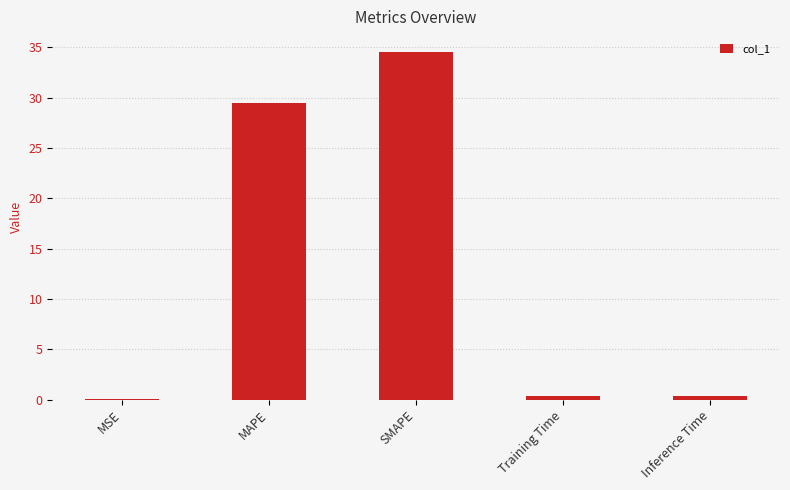

At which label is the value closest to 17?

MAPE